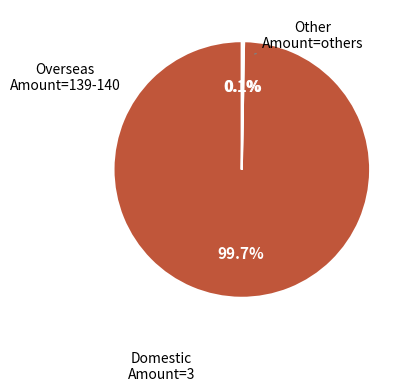

Does any single category account for the majority?

Yes